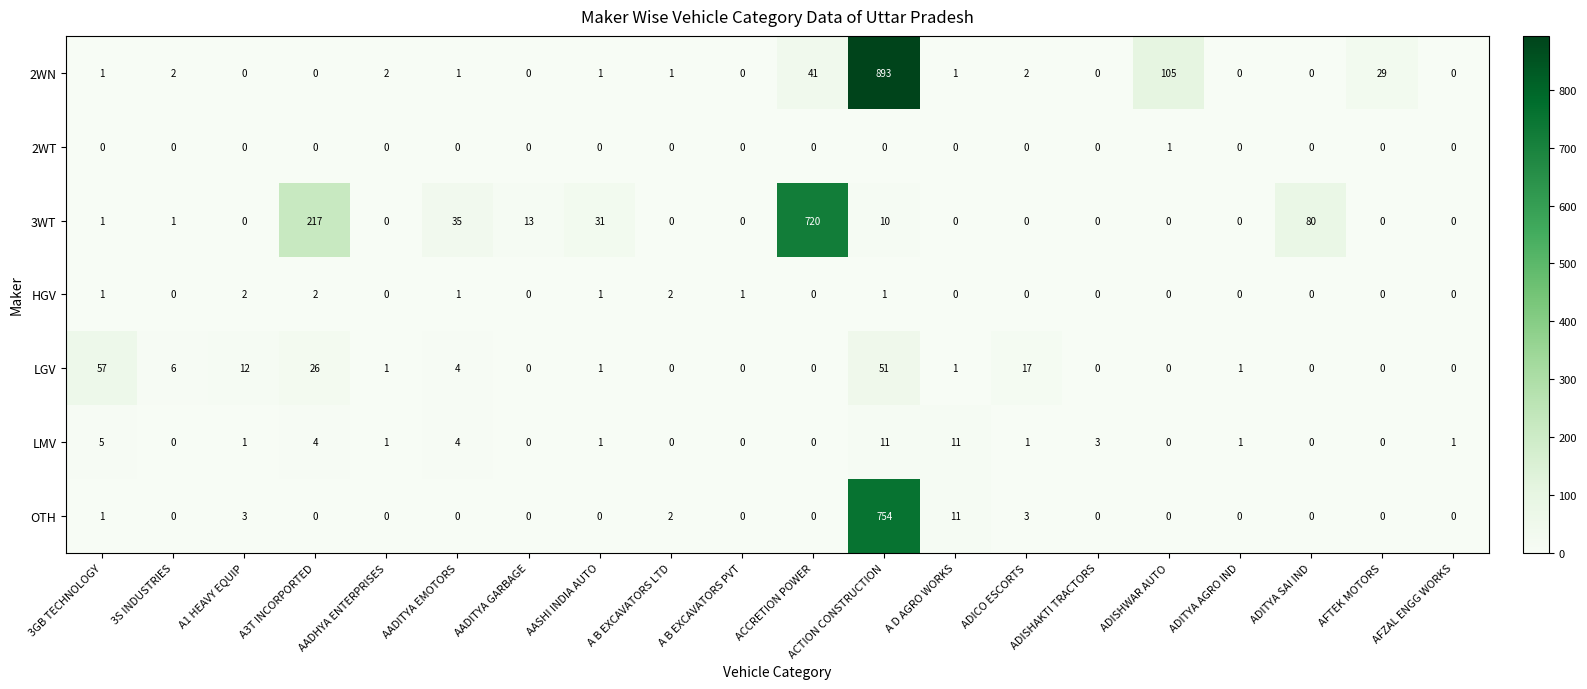

The HGV series shows 2 at A1 HEAVY EQUIP. True or false?

True